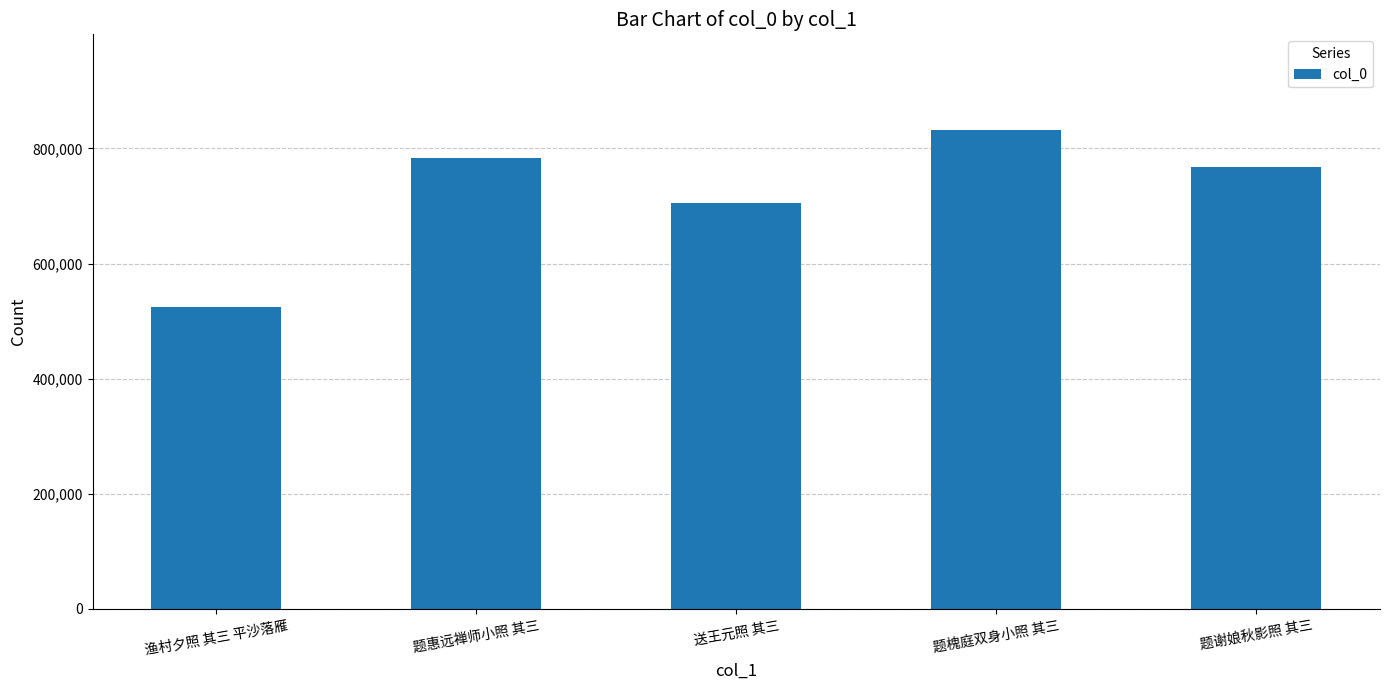

List the labels in order of value, smallest first.

渔村夕照 其三 平沙落雁, 送王元照 其三, 题谢娘秋影照 其三, 题惠远禅师小照 其三, 题槐庭双身小照 其三